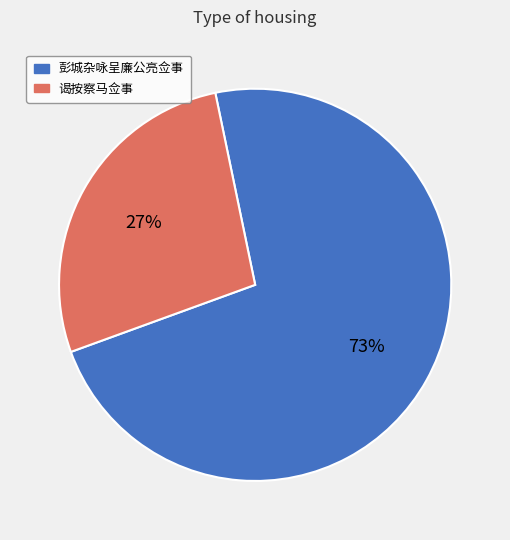

To the nearest percent, what is the average slice percentage?

50%